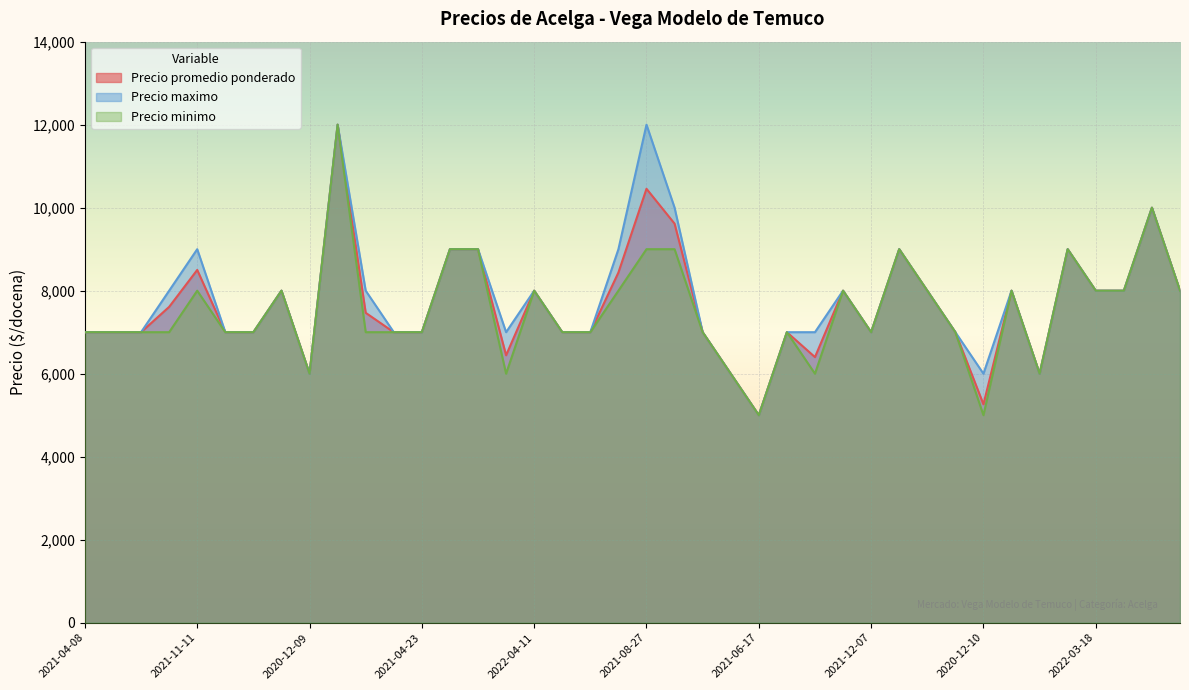

In Precio promedio ponderado, how many points are higher than both neighbors (excluding endpoints)?

11